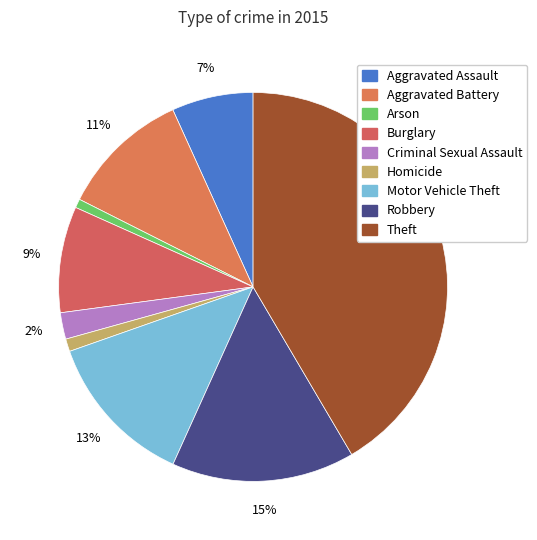

The Theft slice represents 33% of the pie. True or false?

False